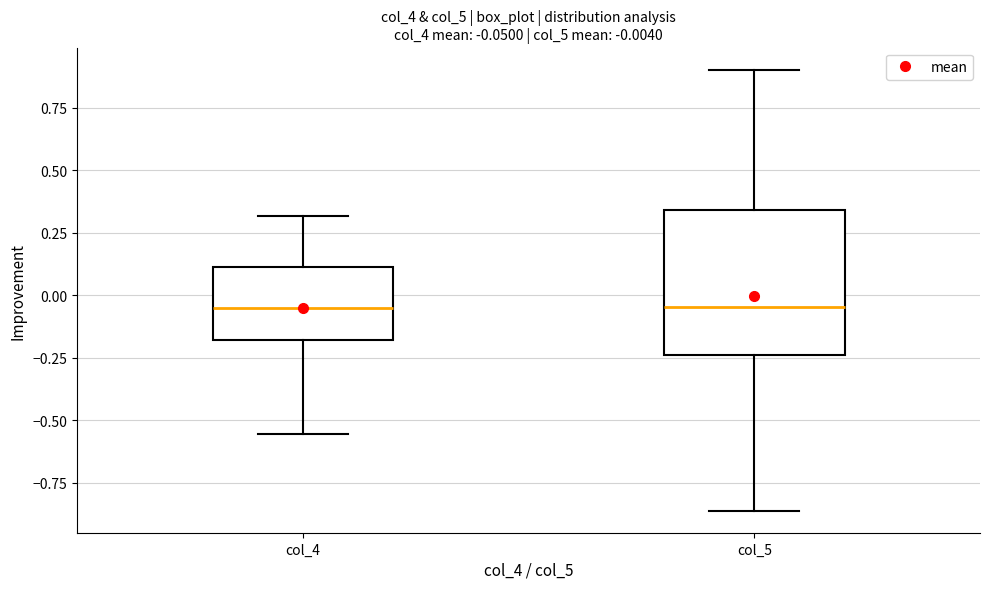

Comparing the boxes themselves (not the whiskers), which one is the tallest?

col_5